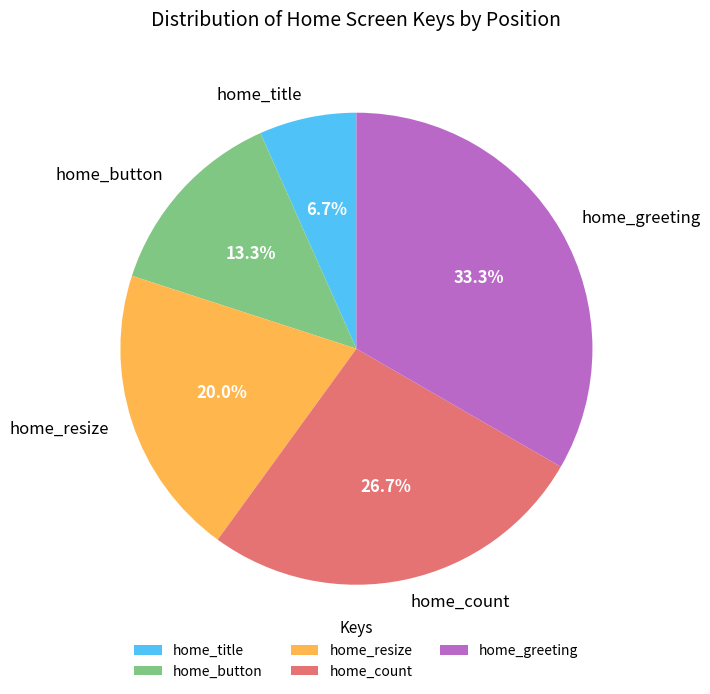

Combined, what portion of the pie is home_button and home_count?

40.0%